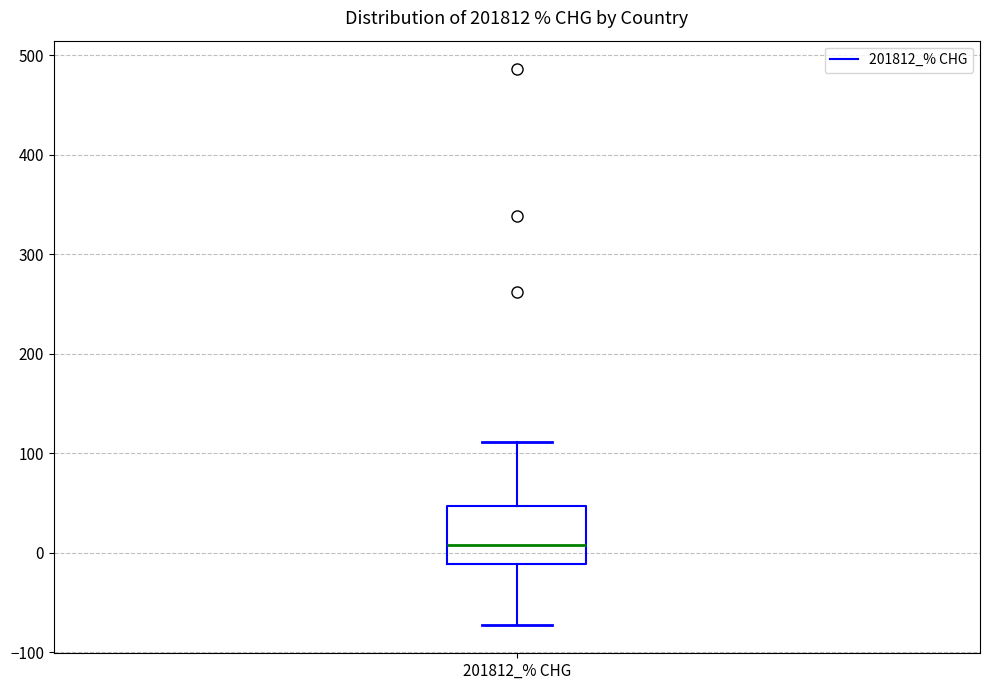

Transcribe this box plot: give where the median line is, the range the box spans, and where the two whiskers end, as read against the y-axis. The values are not printed on the chart, so give them approximately, as read against the axis.

median 10, box -10 to 50, whiskers -70 to 110